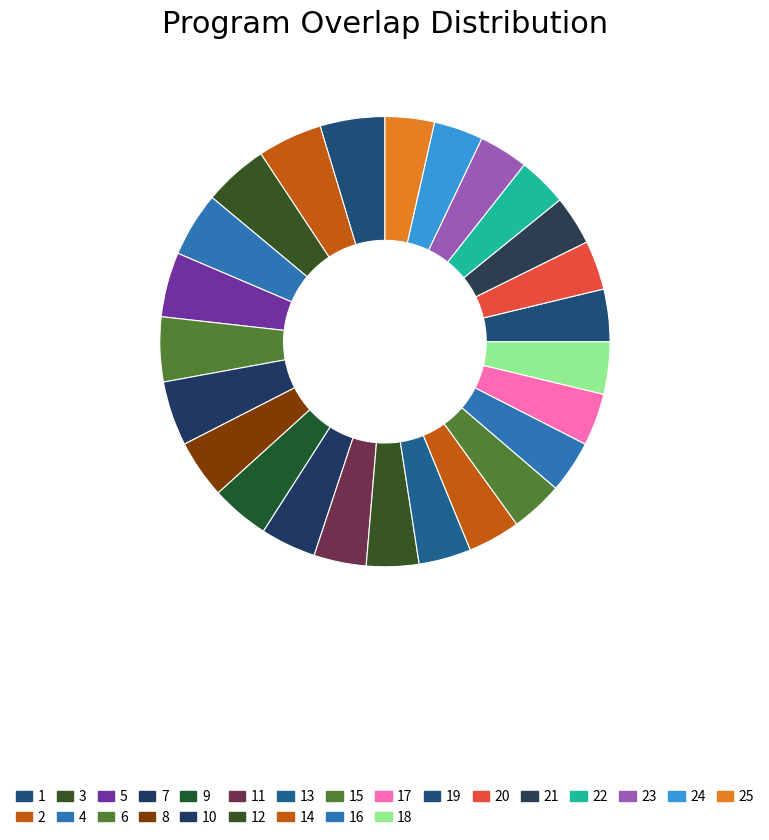

What is the smallest slice in the pie chart?

1516